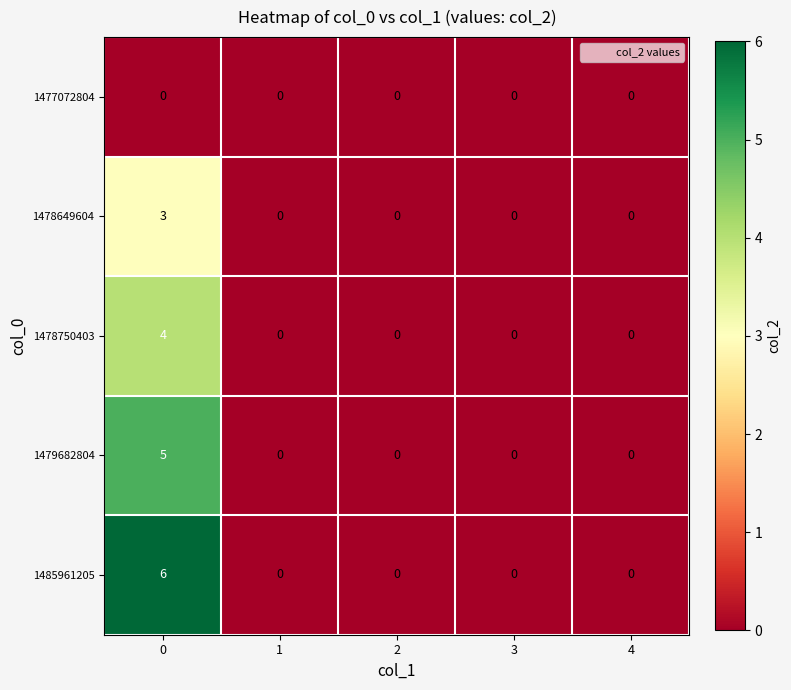

How many series are shown in this chart?

5